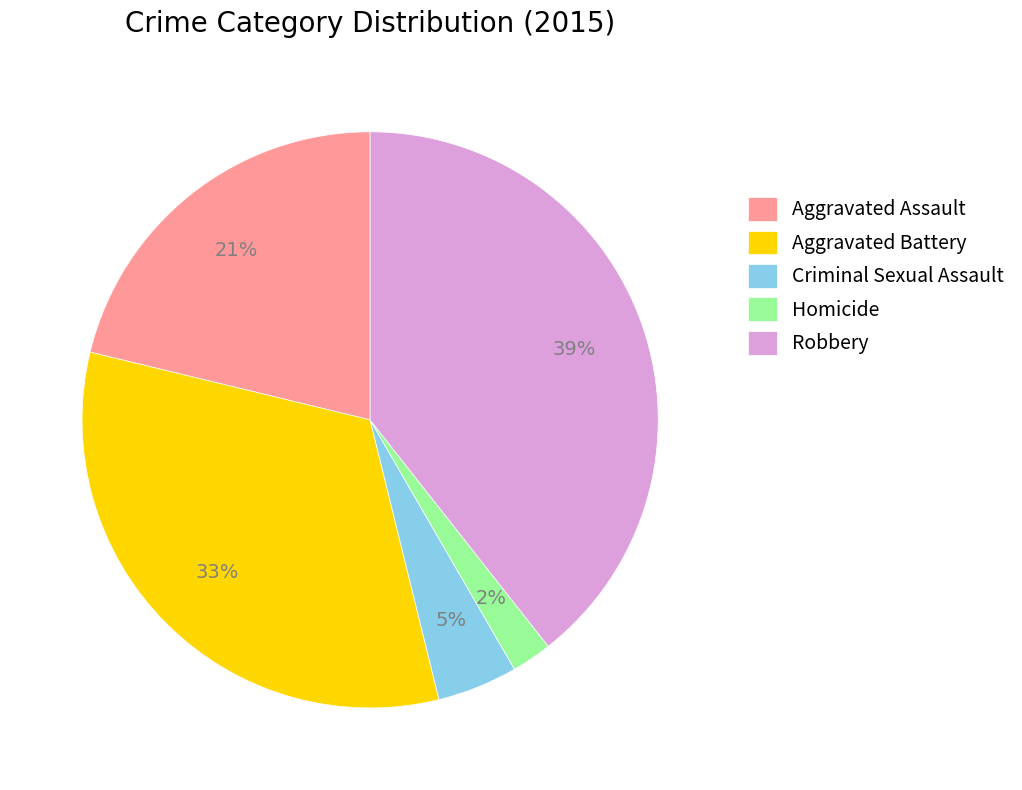

Do Criminal Sexual Assault and Robbery together represent more than half of the pie?

No